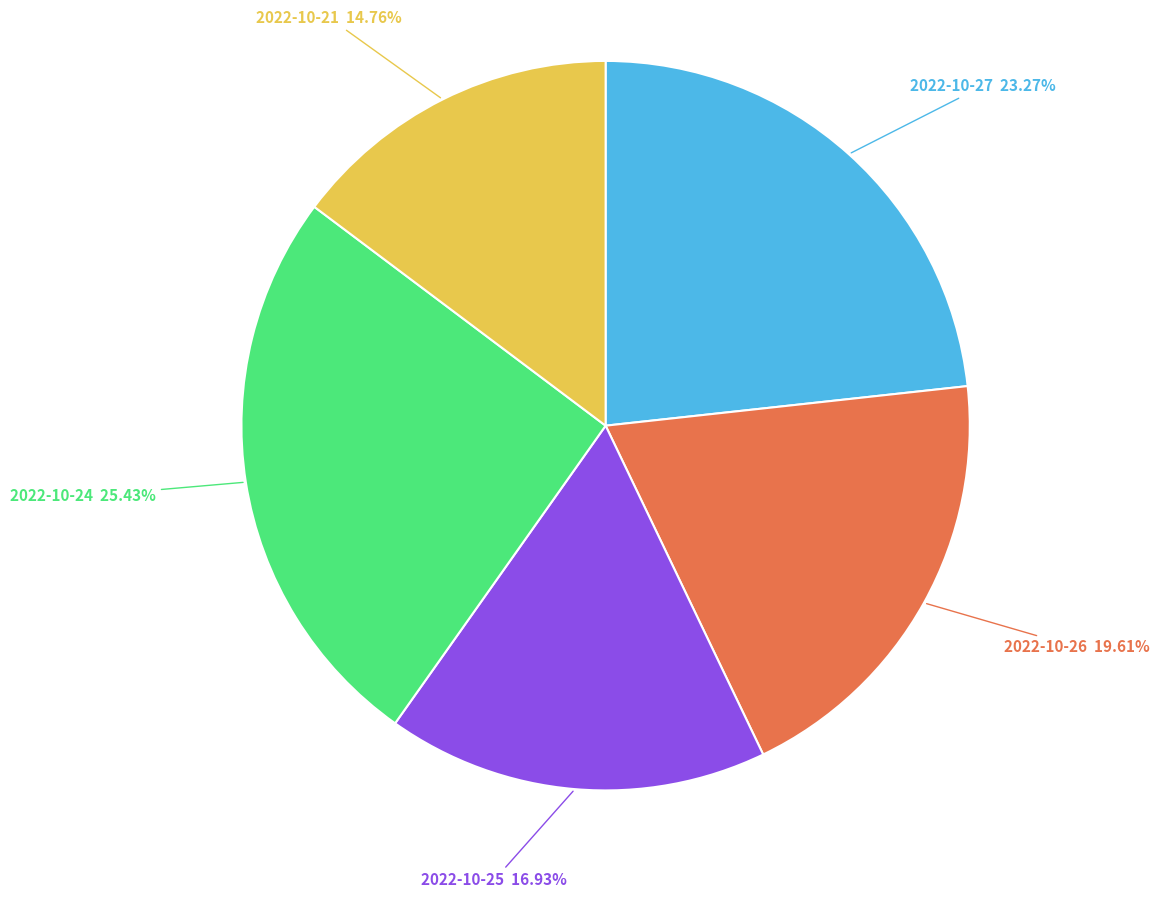

Between 2022-10-25 and 2022-10-26, which is larger?

2022-10-26